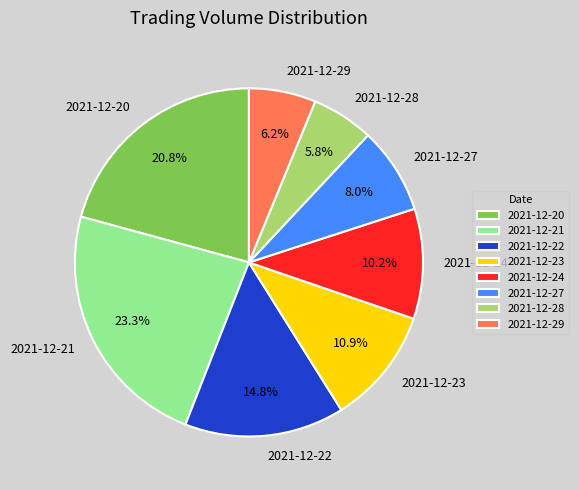

To the nearest percent, what is the average slice percentage?

12%